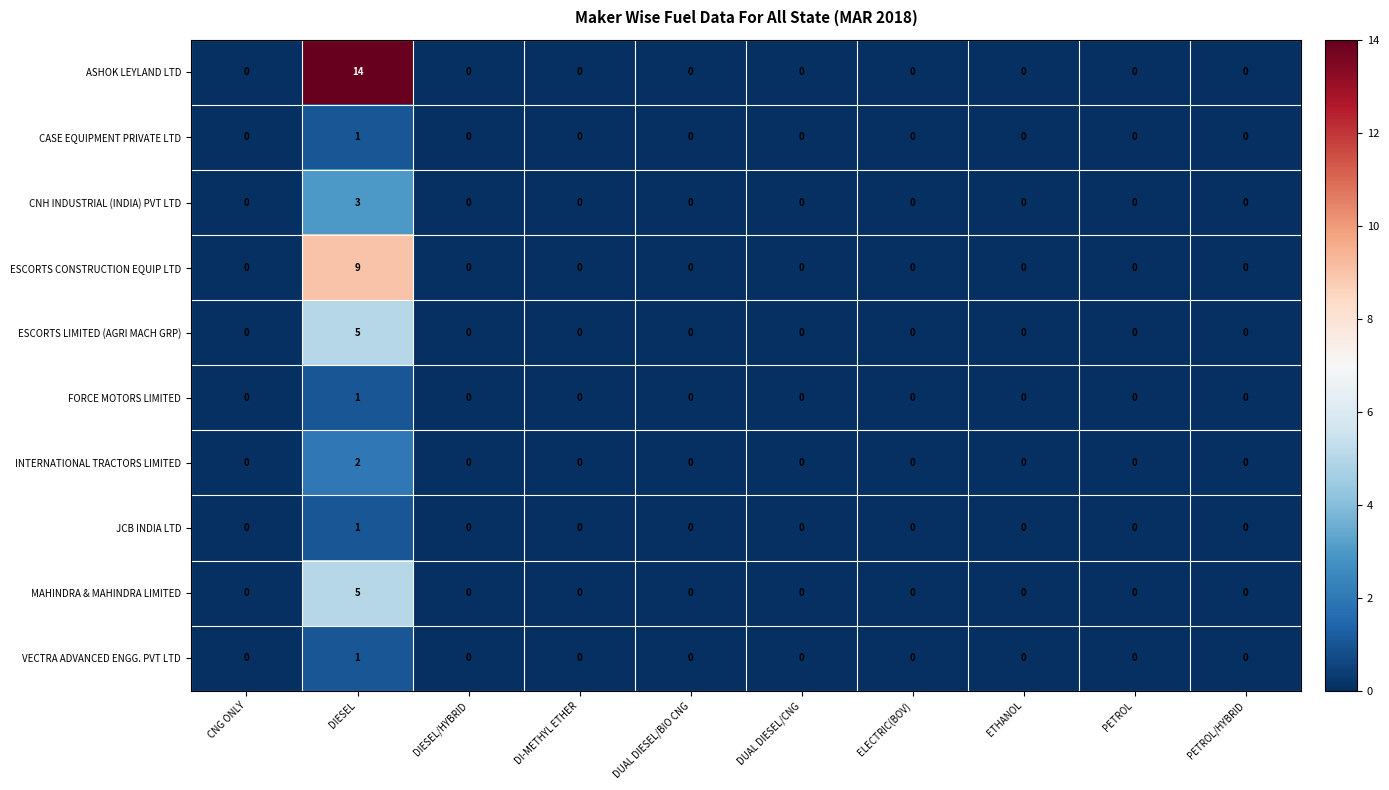

Which series has the widest spread of values?

ASHOK LEYLAND LTD